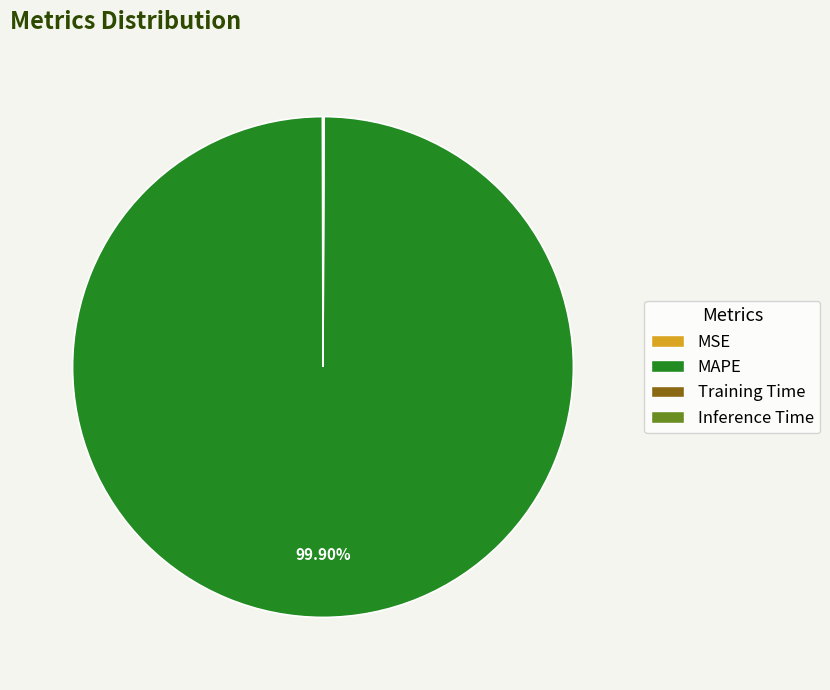

Which slice is the largest?

MAPE